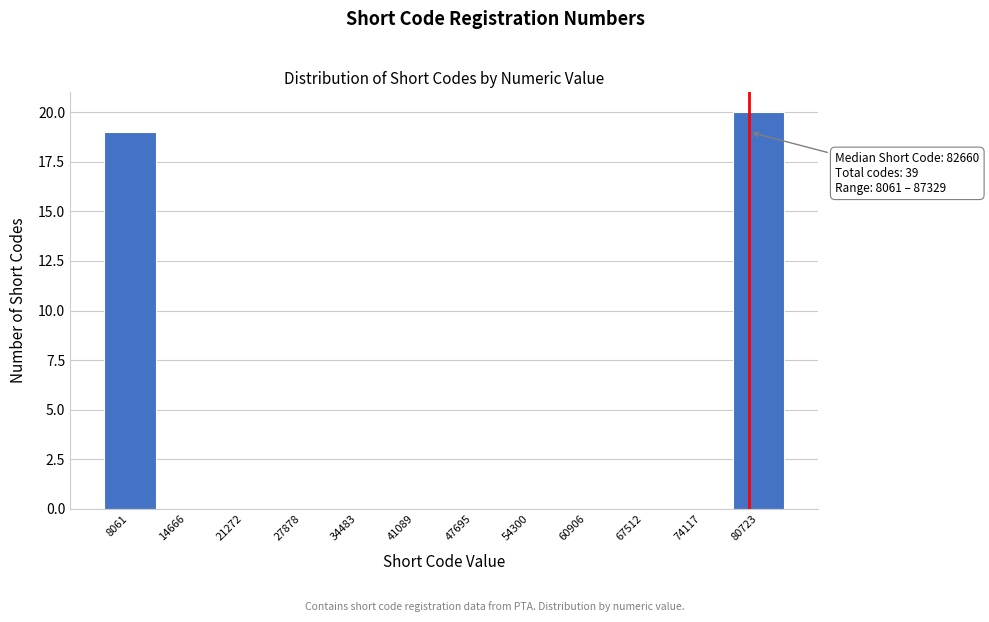

Reading left to right, transcribe all the data shown in this chart.

8061=19	14666=0	21272=0	27878=0	34483=0	41089=0	47695=0	54300=0	60906=0	67512=0	74117=0	80723=20